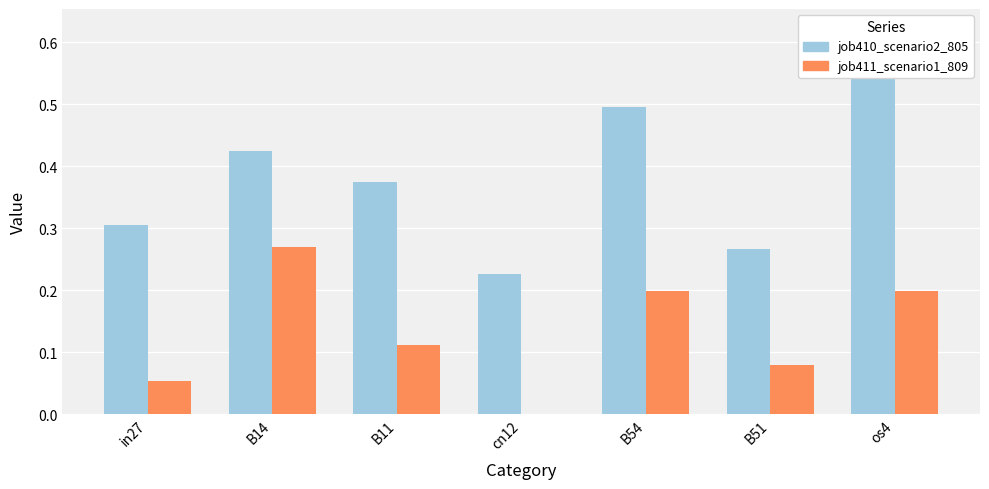

Is it true that job410_scenario2_805 equals 0.4 at B51?

False